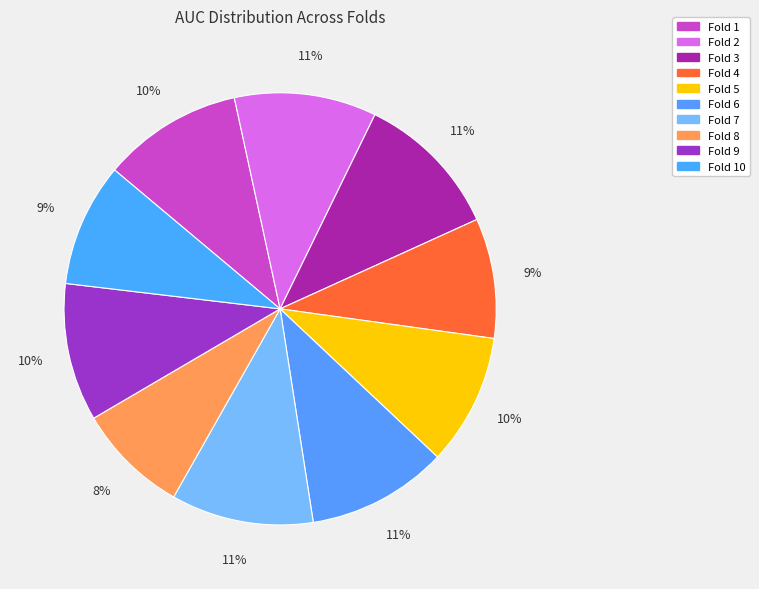

Is there any slice that represents more than half of the pie?

No